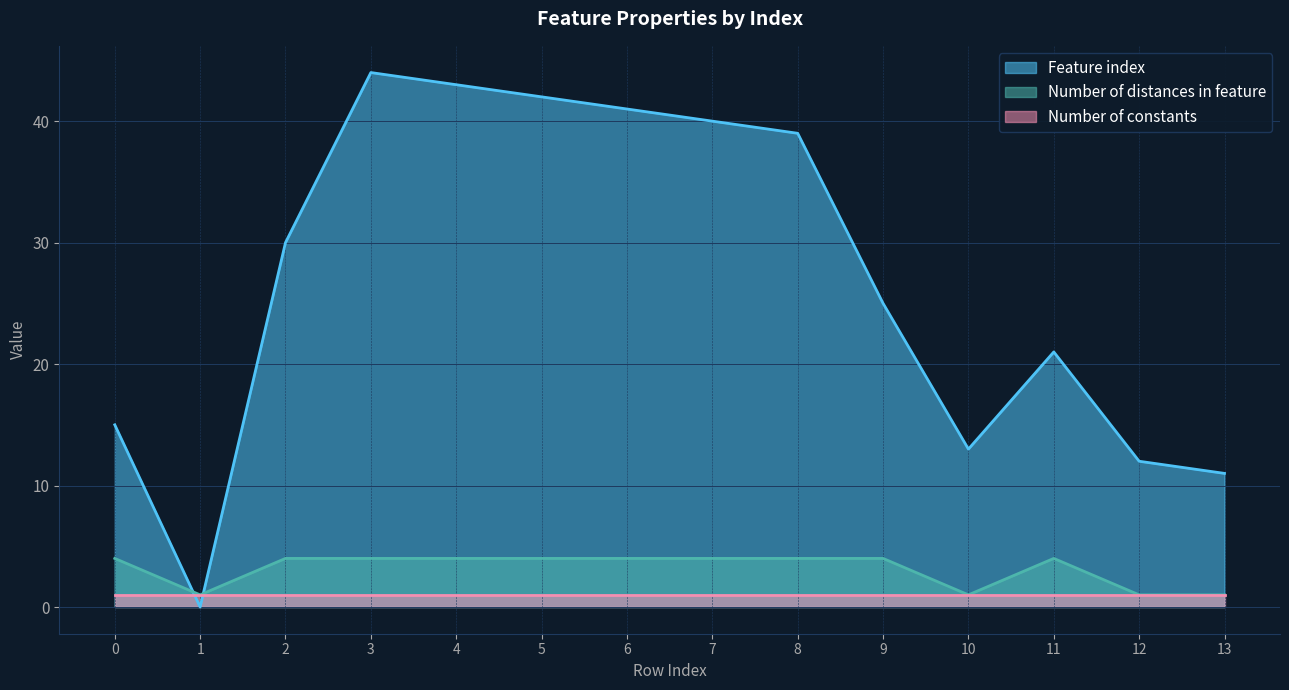

Where do Feature index and Number of distances in feature first cross each other?

0 and 1